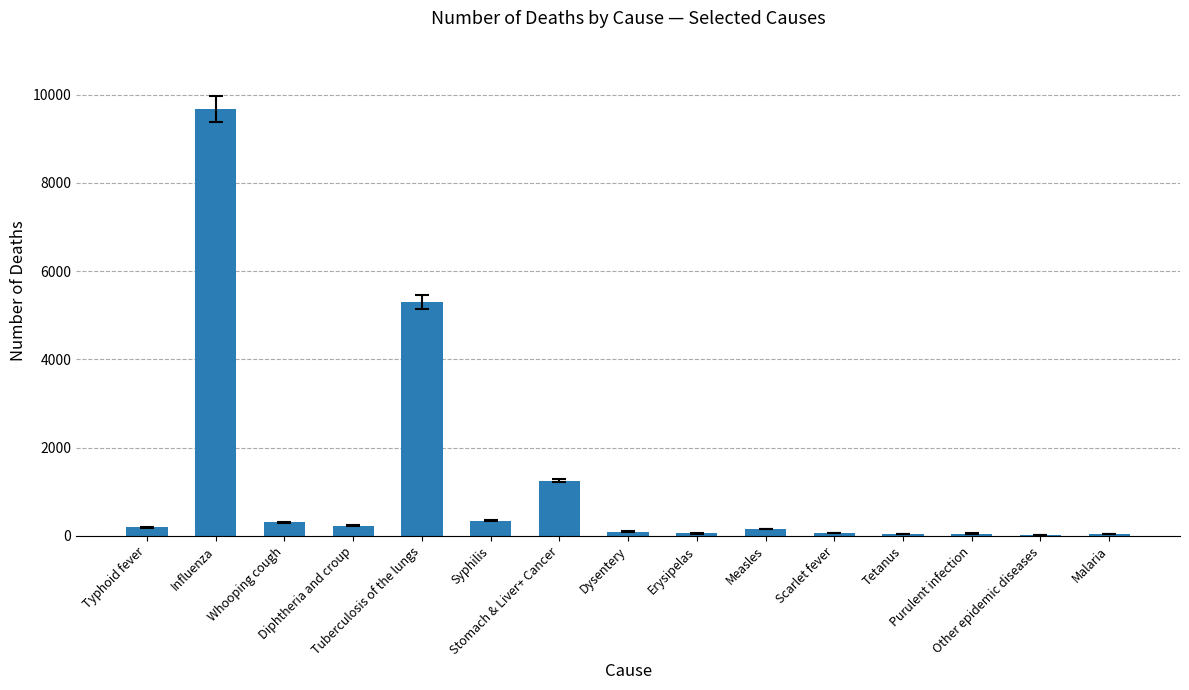

What is the greatest value displayed?

9675